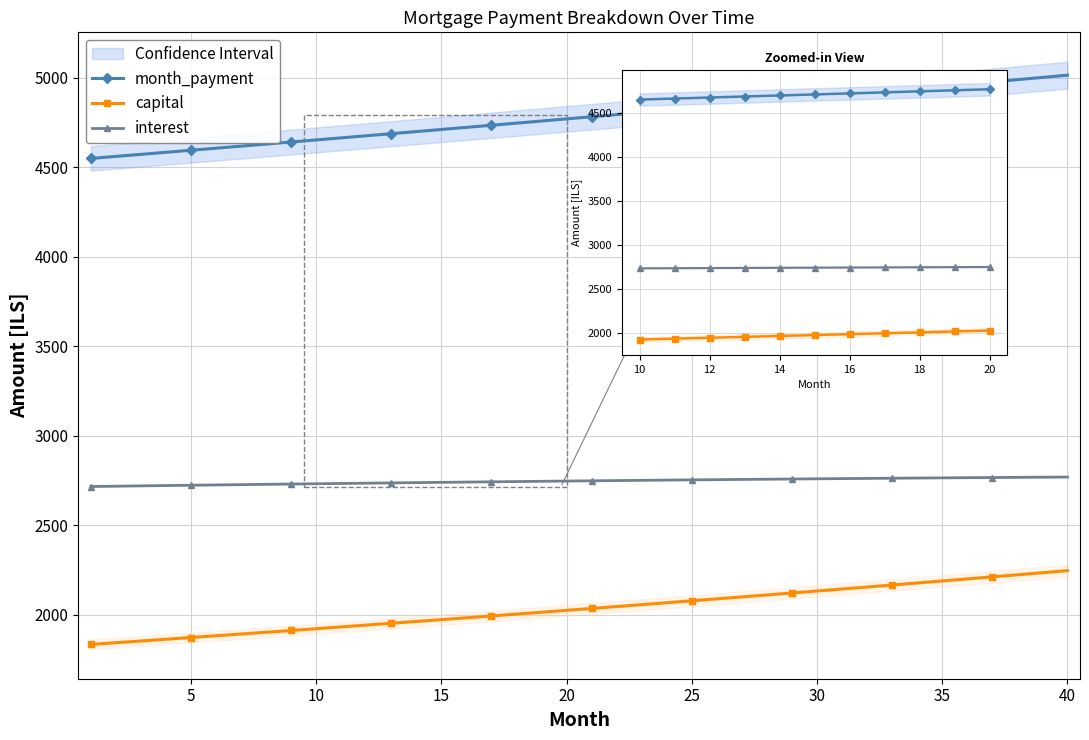

Is it true that interest equals 4293.3 at 30?

False